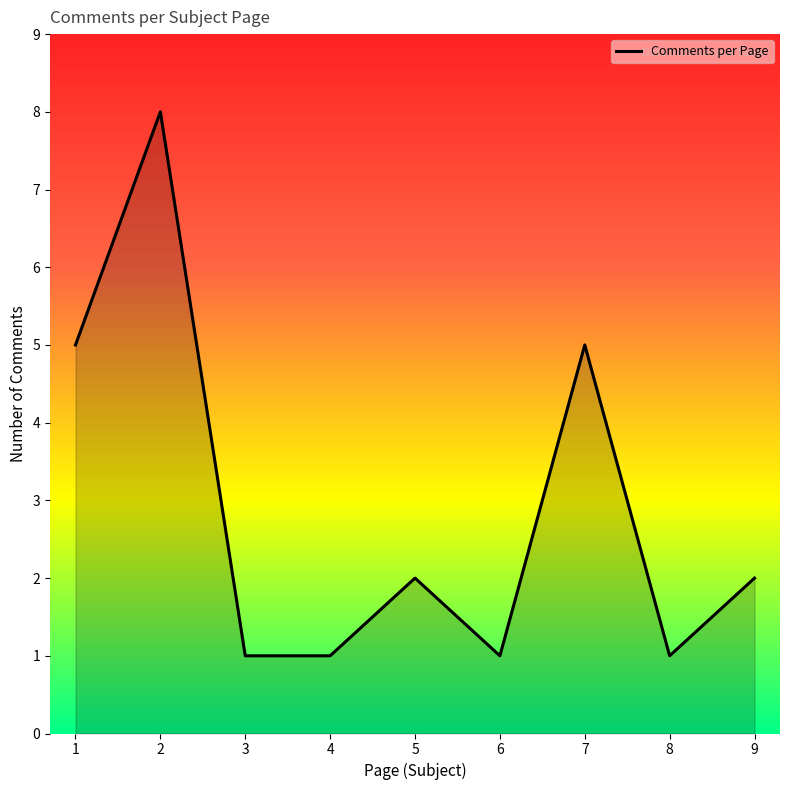

Between 7 and 6, which is larger?

7